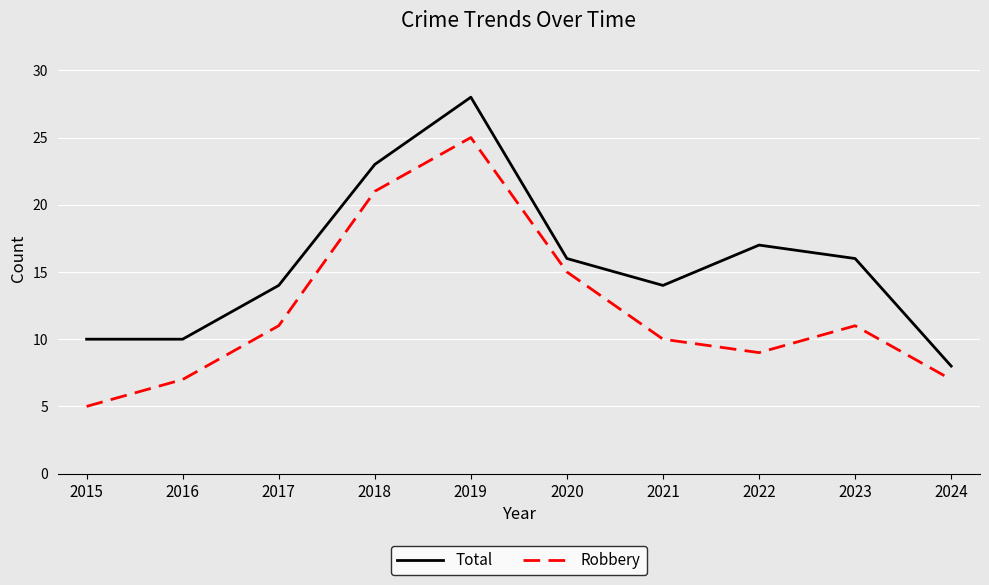

Which category has the highest value in the Total series?

2019